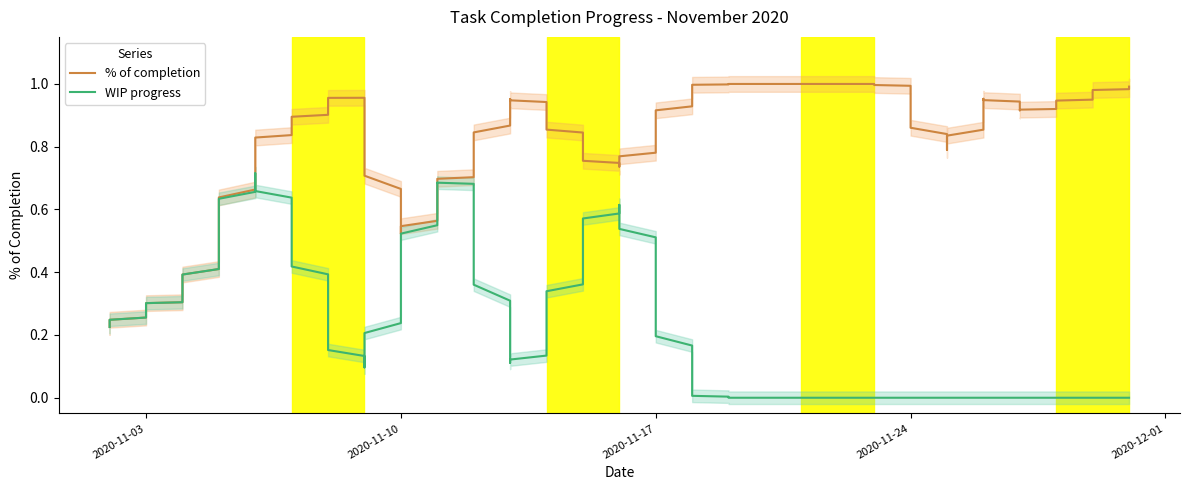

How many lines are shown in the chart?

2